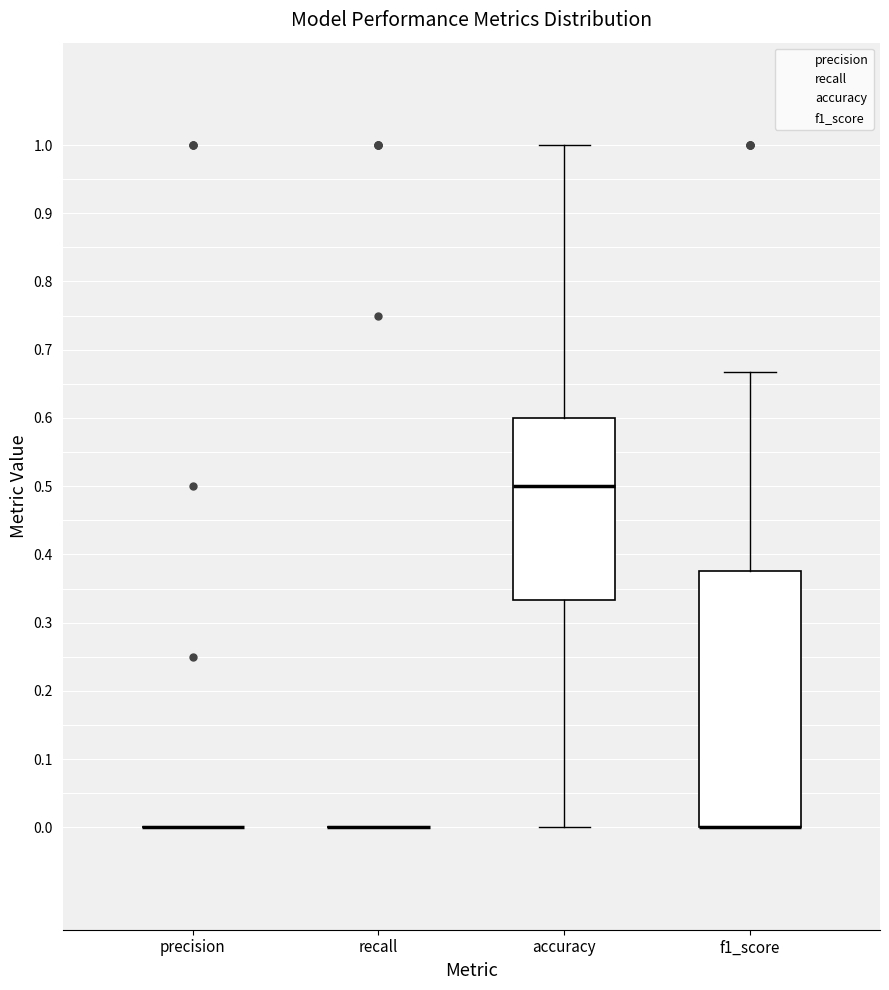

Which box is the tallest, from its lower edge to its upper edge?

f1_score